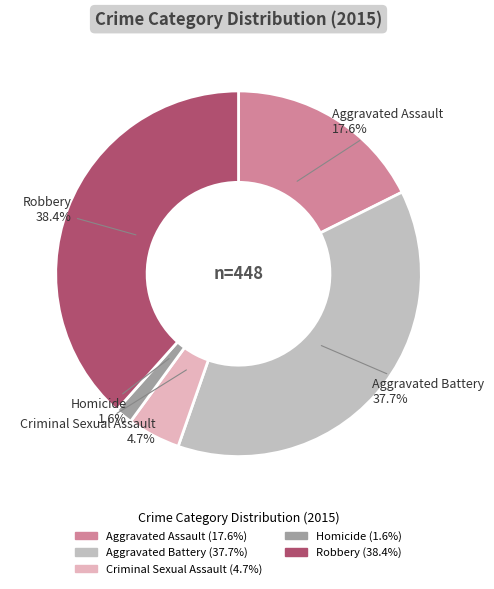

Count the number of slices in the pie.

5